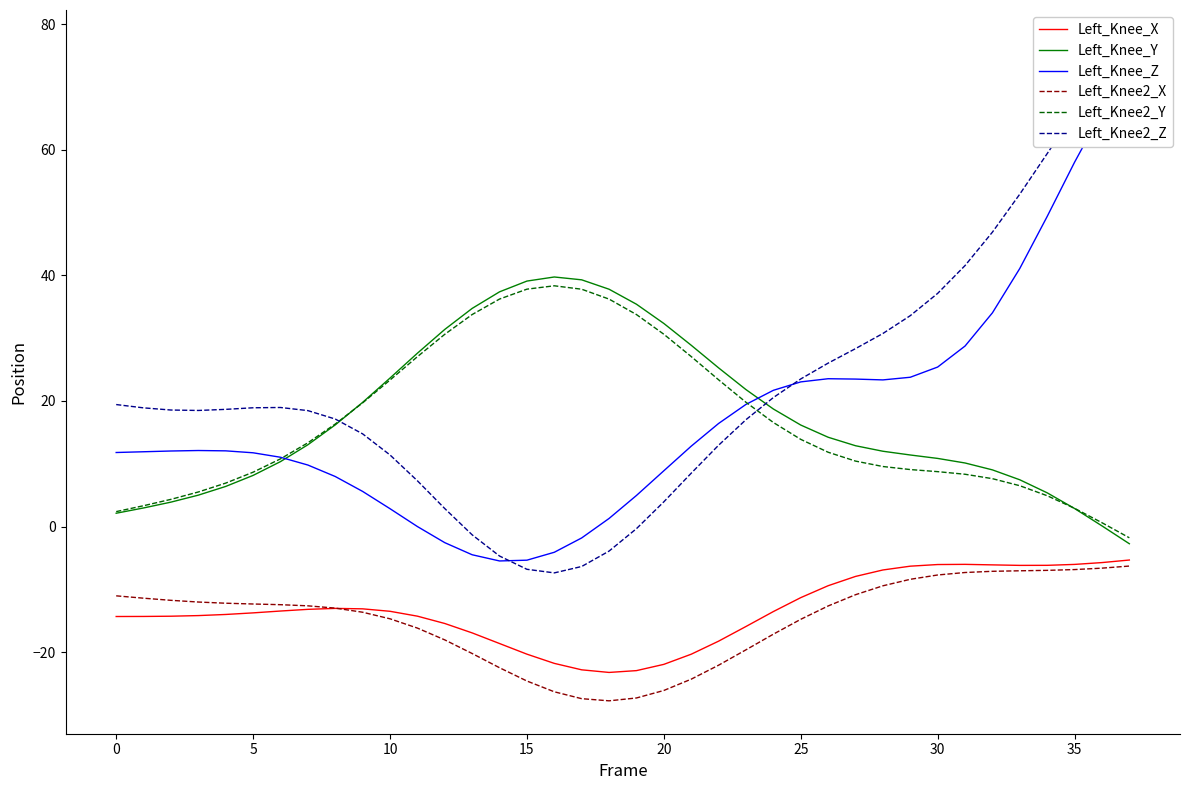

What are all the series names shown in the legend?

Left_Knee_X, Left_Knee_Y, Left_Knee_Z, Left_Knee2_X, Left_Knee2_Y, Left_Knee2_Z